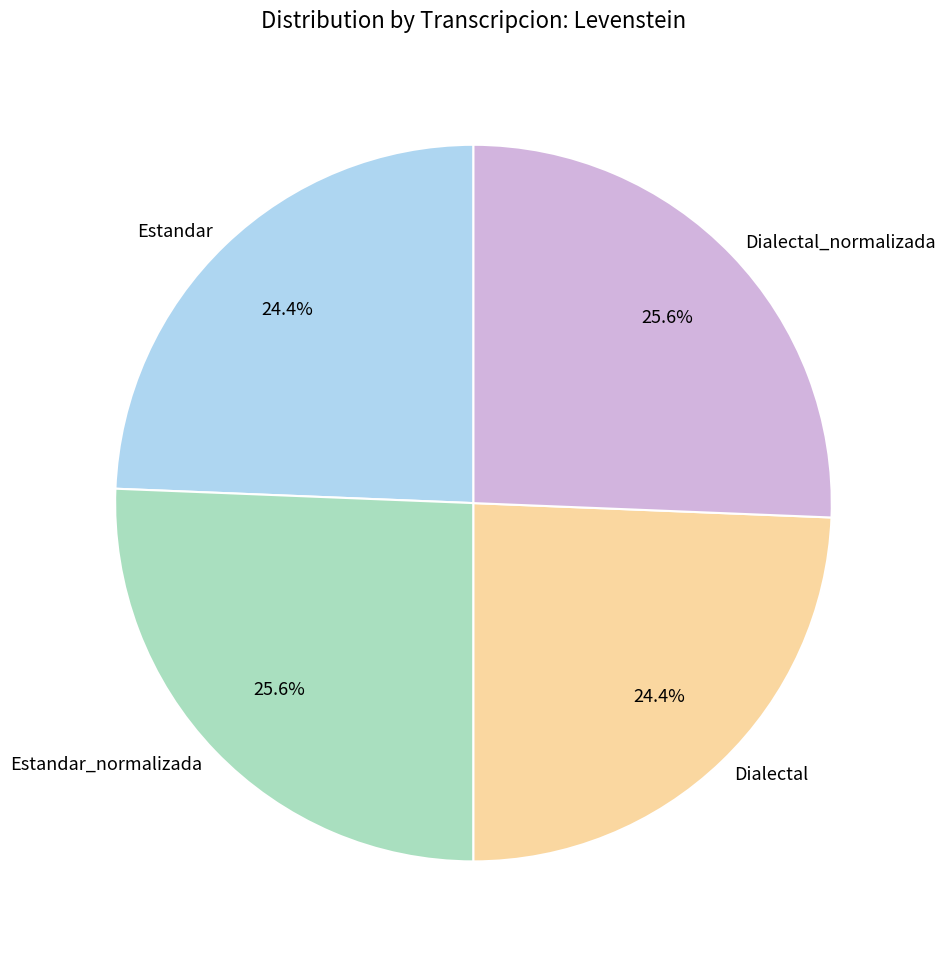

Which has a higher value, Dialectal_normalizada or Dialectal?

Dialectal_normalizada